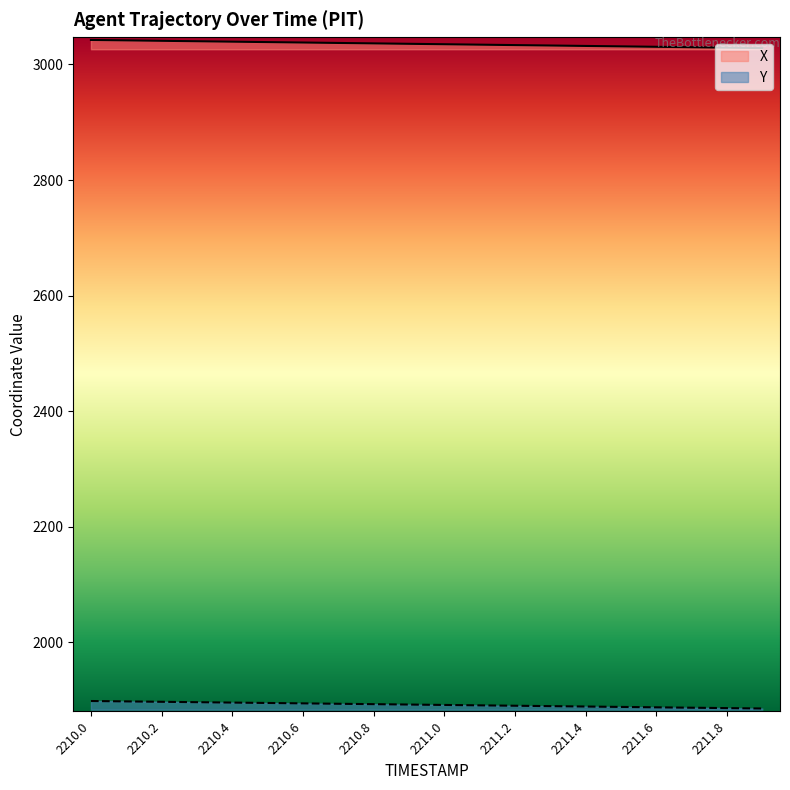

Is it true that X equals 3034.2 at 2211.1?

True